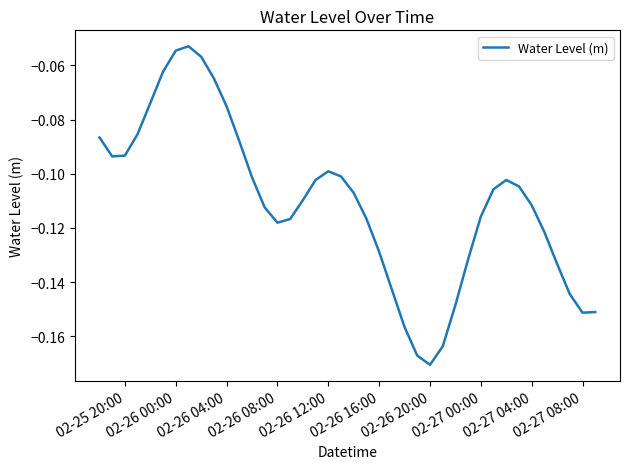

Does the chart have visible grid lines?

No